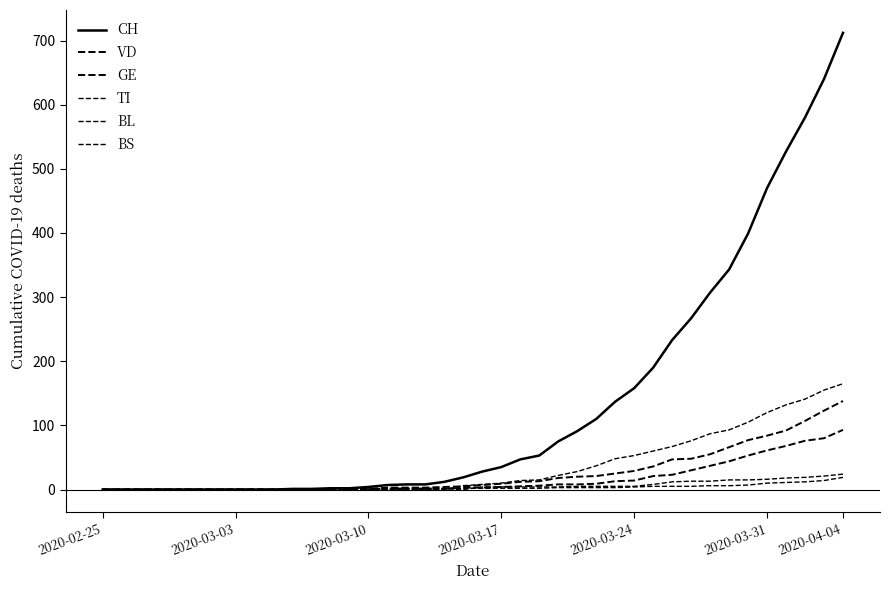

Is this an area chart (filled region under the line)?

No